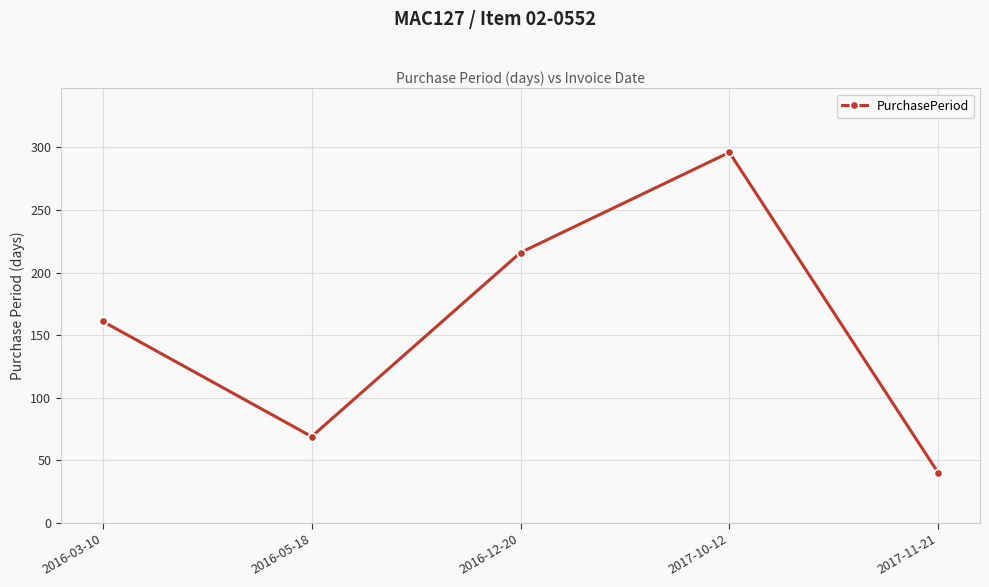

Reading left to right, list all the values displayed in this chart.

2016-03-10=161	2016-05-18=69	2016-12-20=216	2017-10-12=296	2017-11-21=40